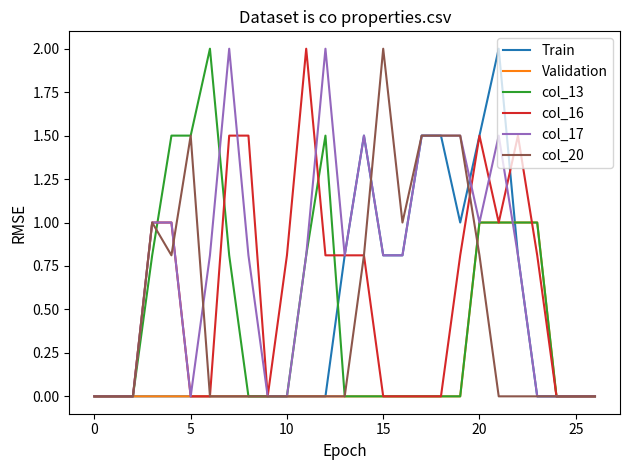

What is the sum of all col_16 values?

15.9